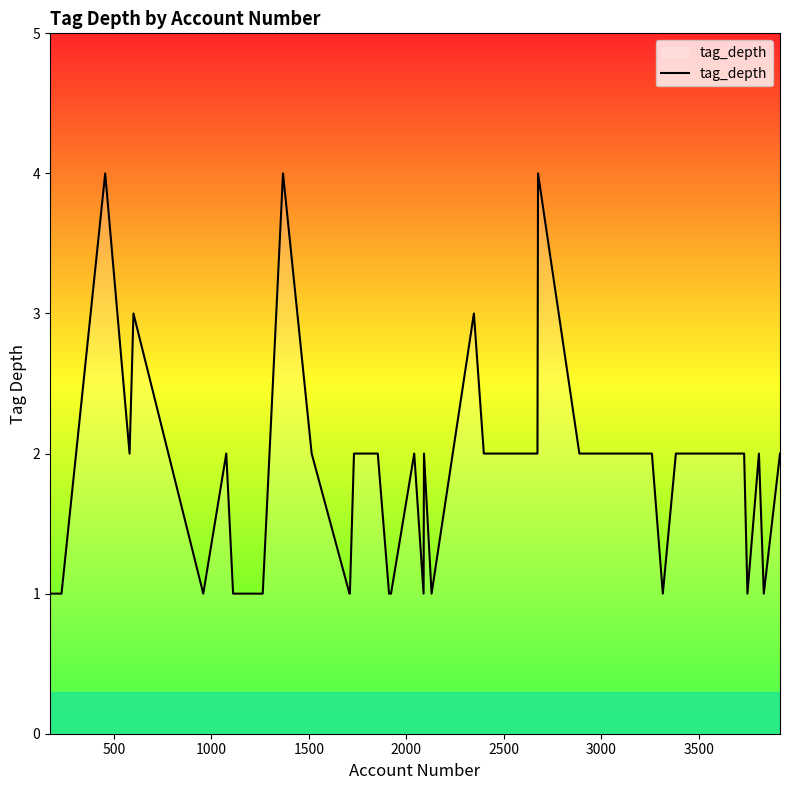

What is the difference between the second highest and minimum values?

3